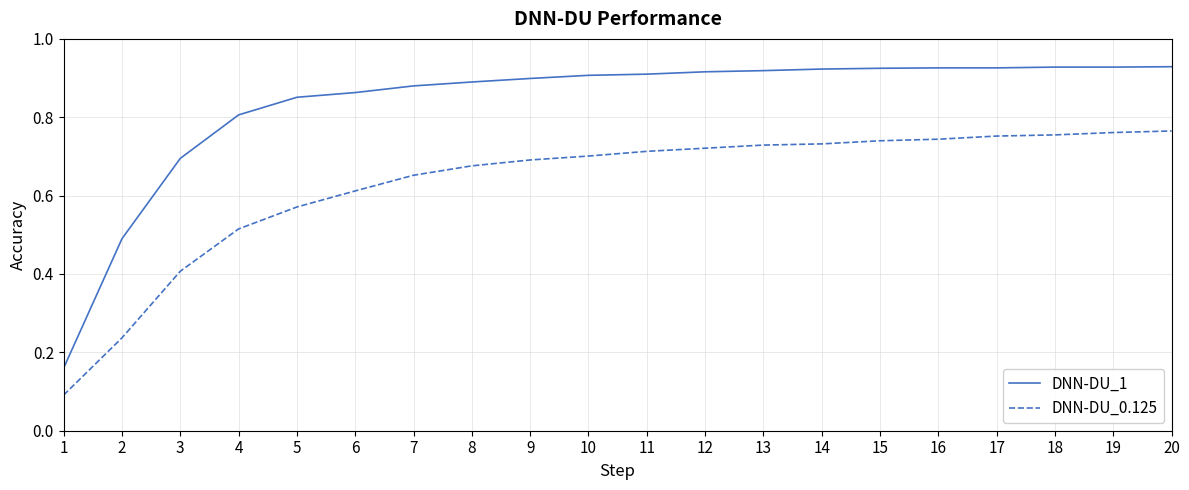

True or false: DNN-DU_1 and DNN-DU_0.125 cross at least once.

False